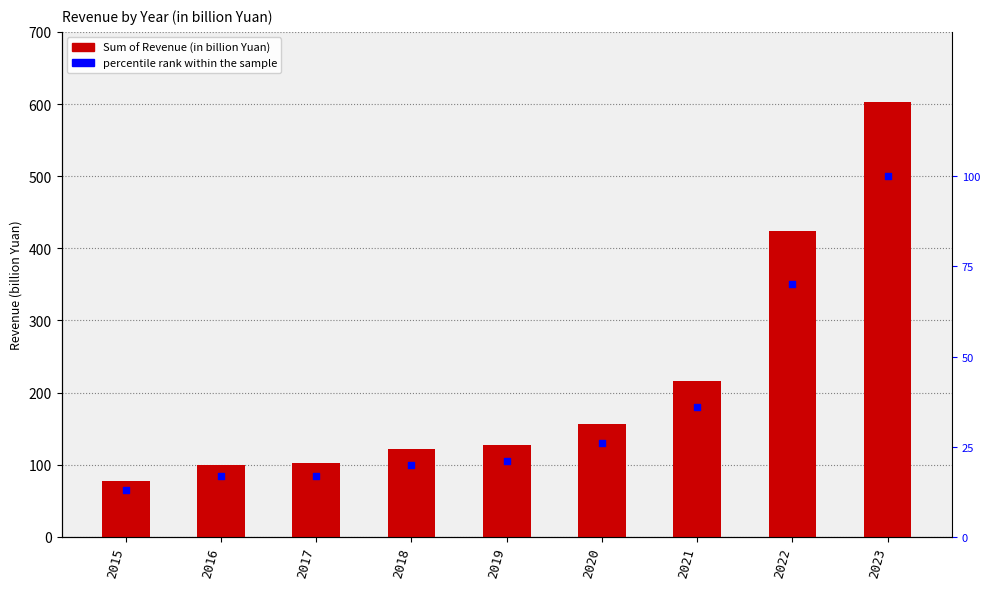

At which category is the sum across all series the highest?

2023